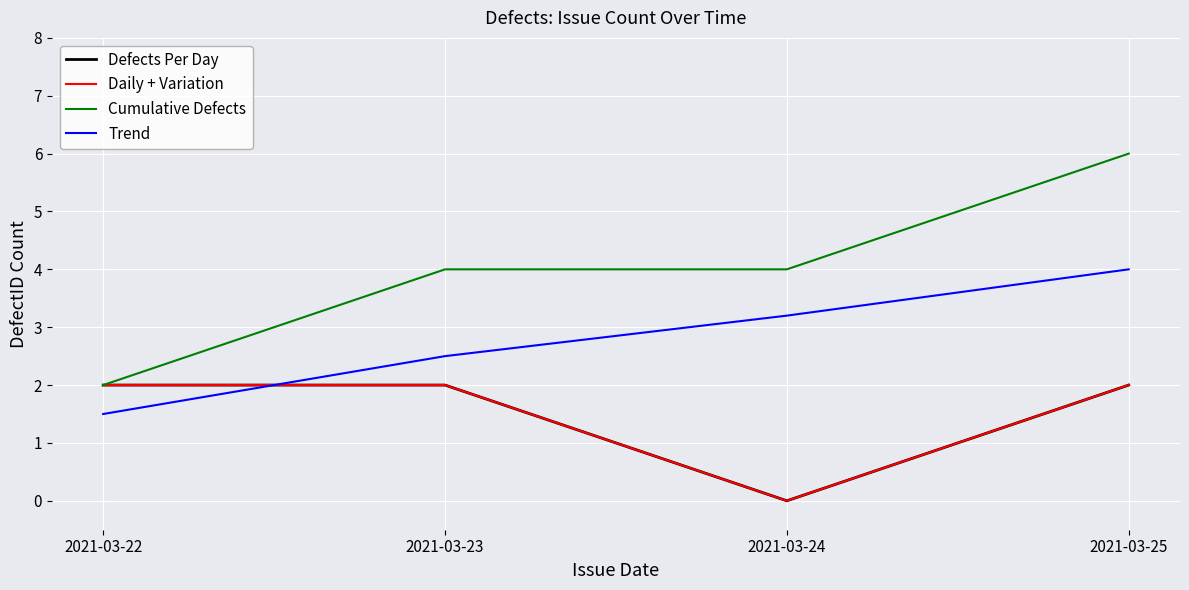

Reading right to left, transcribe all the data shown in this chart.

Defects Per Day: 2.0	0.0	2.0	2.0
Daily + Variation: 2.0	0.0	2.0	2.0
Cumulative Defects: 6.0	4.0	4.0	2.0
Trend: 4.0	3.2	2.5	1.5